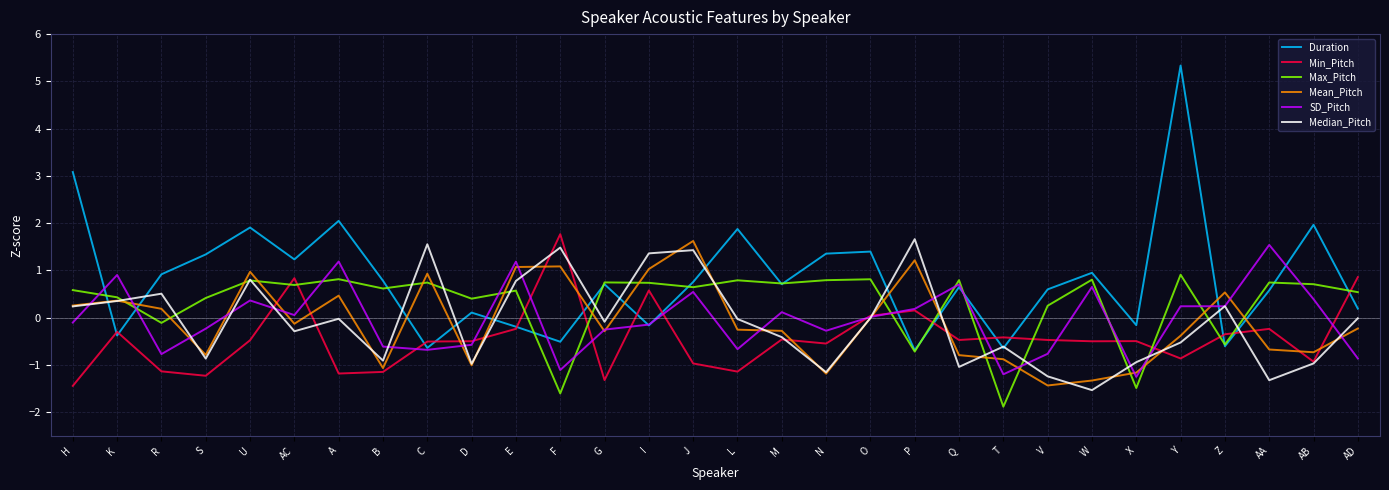

Is the value of Mean_Pitch at R greater than the value of Max_Pitch at C?

No